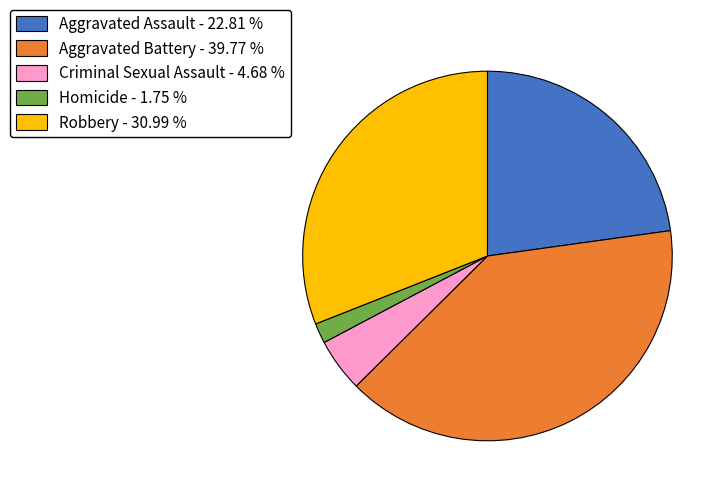

Which slice is the smallest?

Homicide